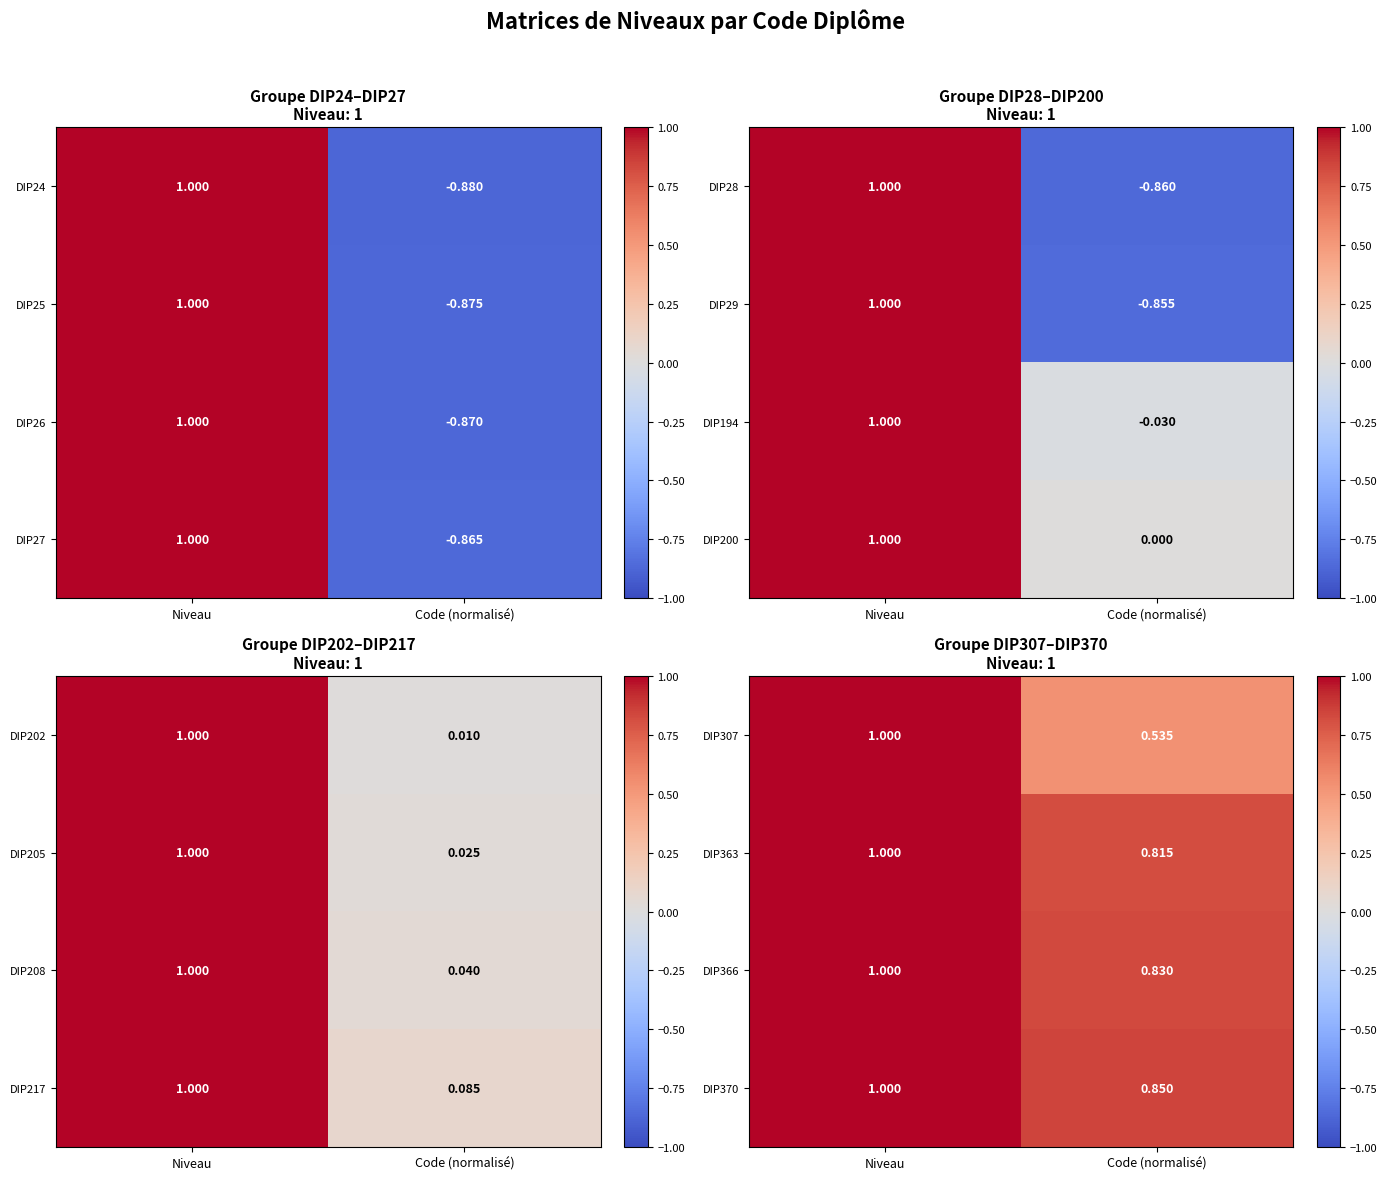

Is it true that DIP307 equals 0.3 at Code (normalisé)?

False